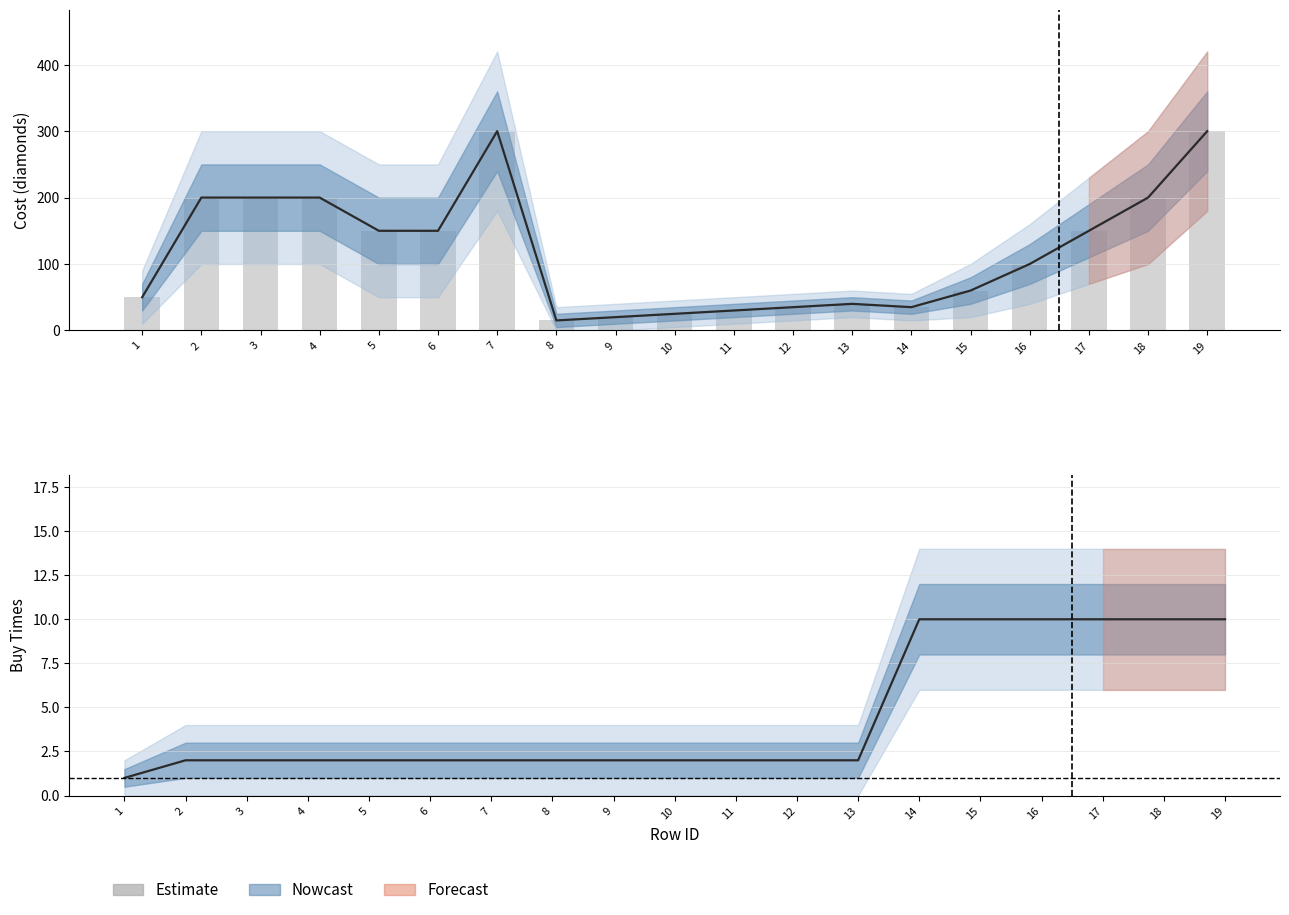

Reading right to left, transcribe all the data shown in this chart.

19=300	18=200	17=150	16=100	15=60	14=35	13=40	12=35	11=30	10=25	9=20	8=15	7=300	6=150	5=150	4=200	3=200	2=200	1=50